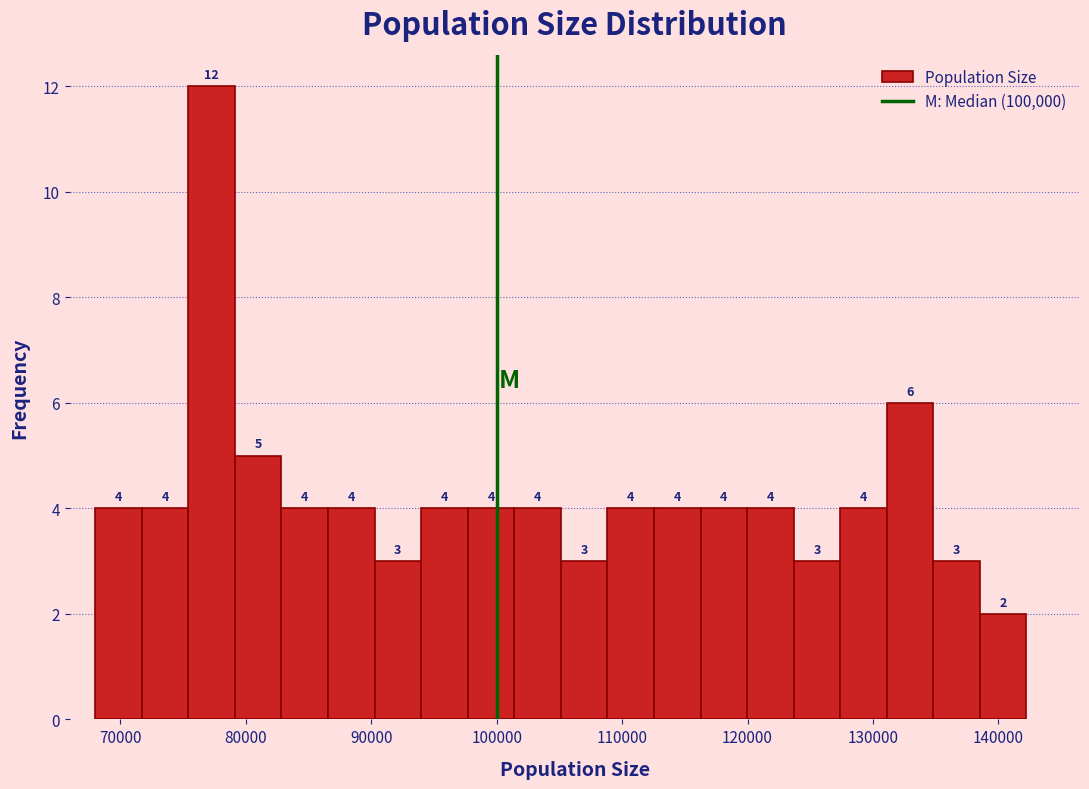

Read against the x-axis, roughly where is the centre of the tallest bar?

77000